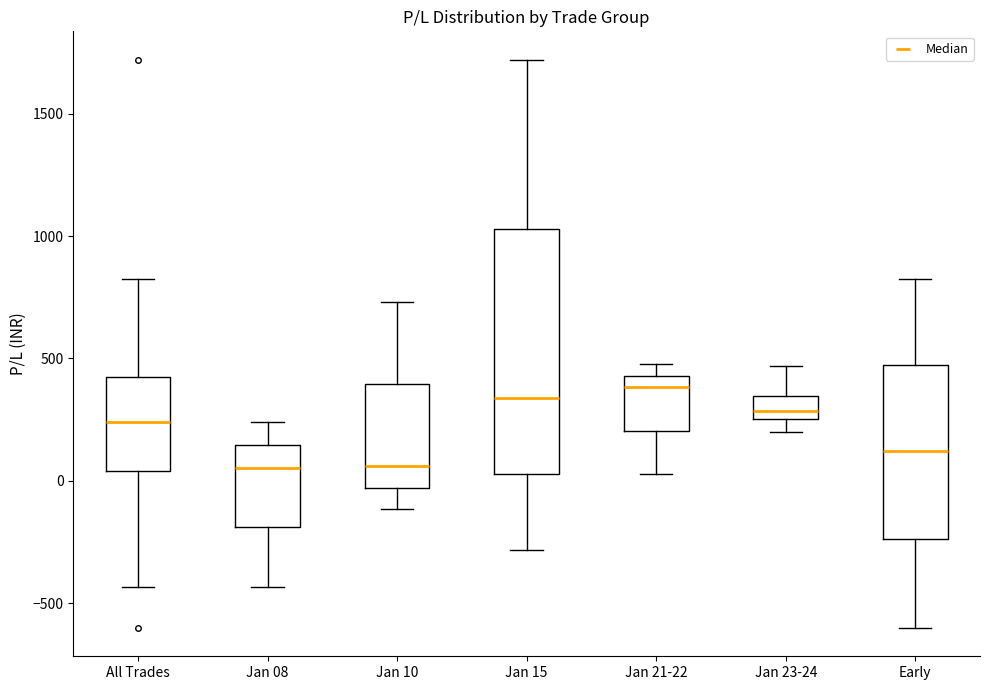

Where does the median line of the box for All Trades sit on the y-axis? The values are not printed on the chart, so give them approximately, as read against the axis.

250